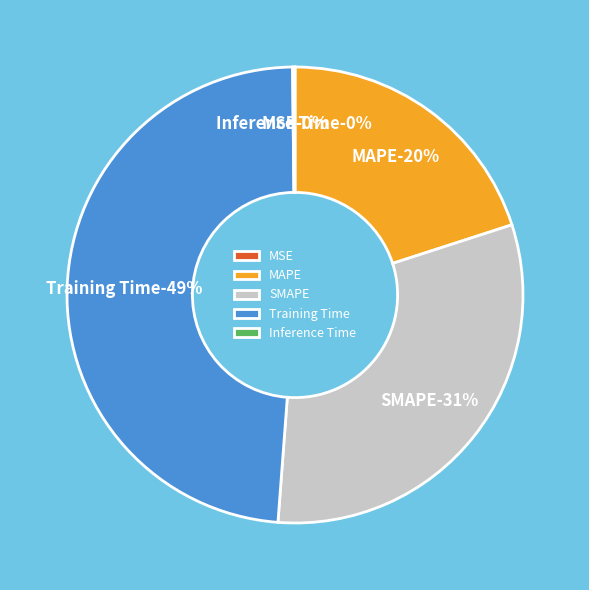

Rank the categories by value from highest to lowest.

Training Time, SMAPE, MAPE, Inference Time, MSE